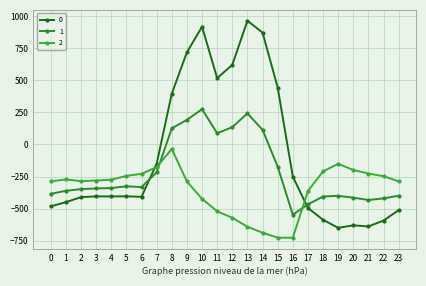

Where is 0 nearest to the value 156?

8